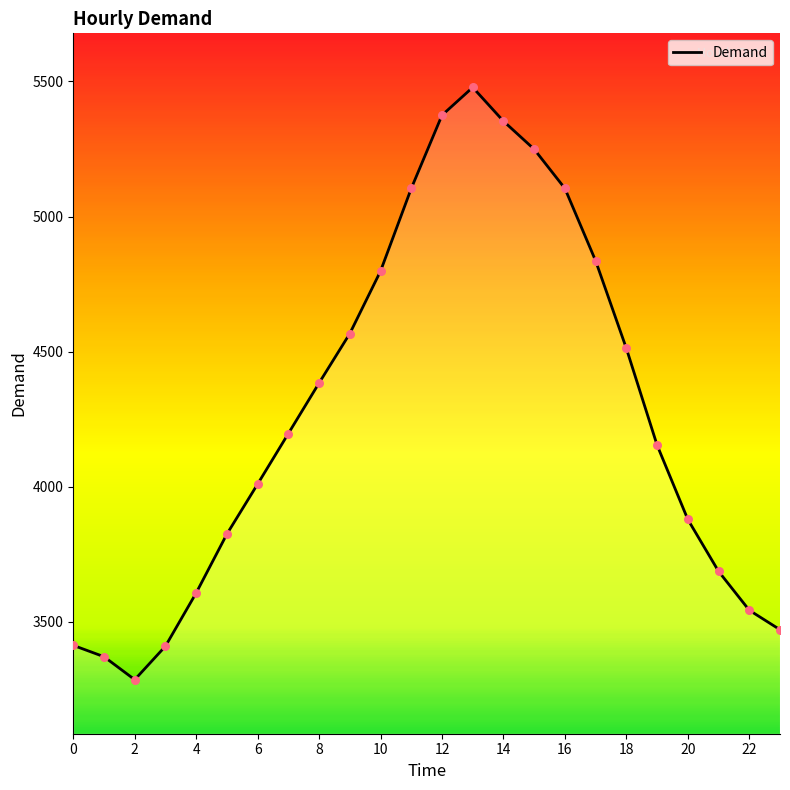

What is the greatest value displayed?

5478